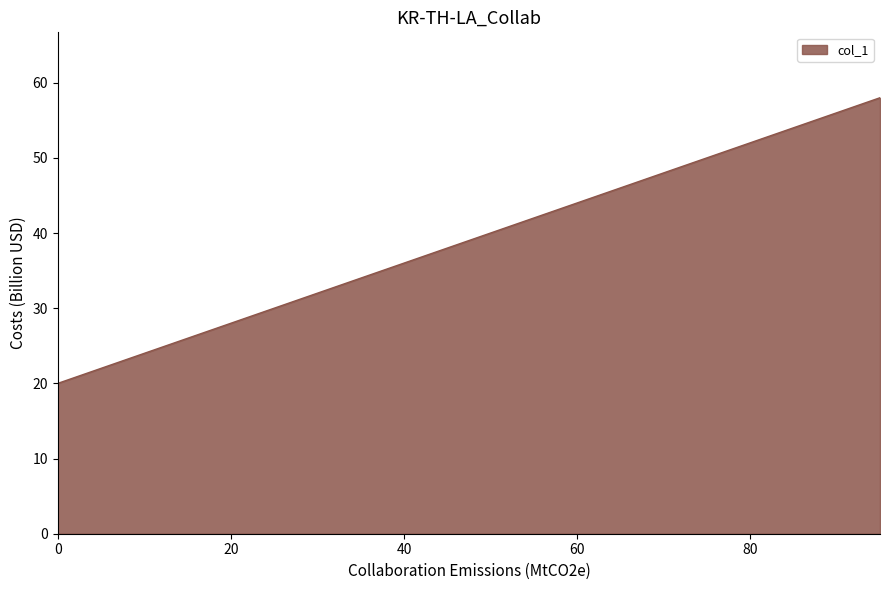

What is the minimum value shown in the chart?

20